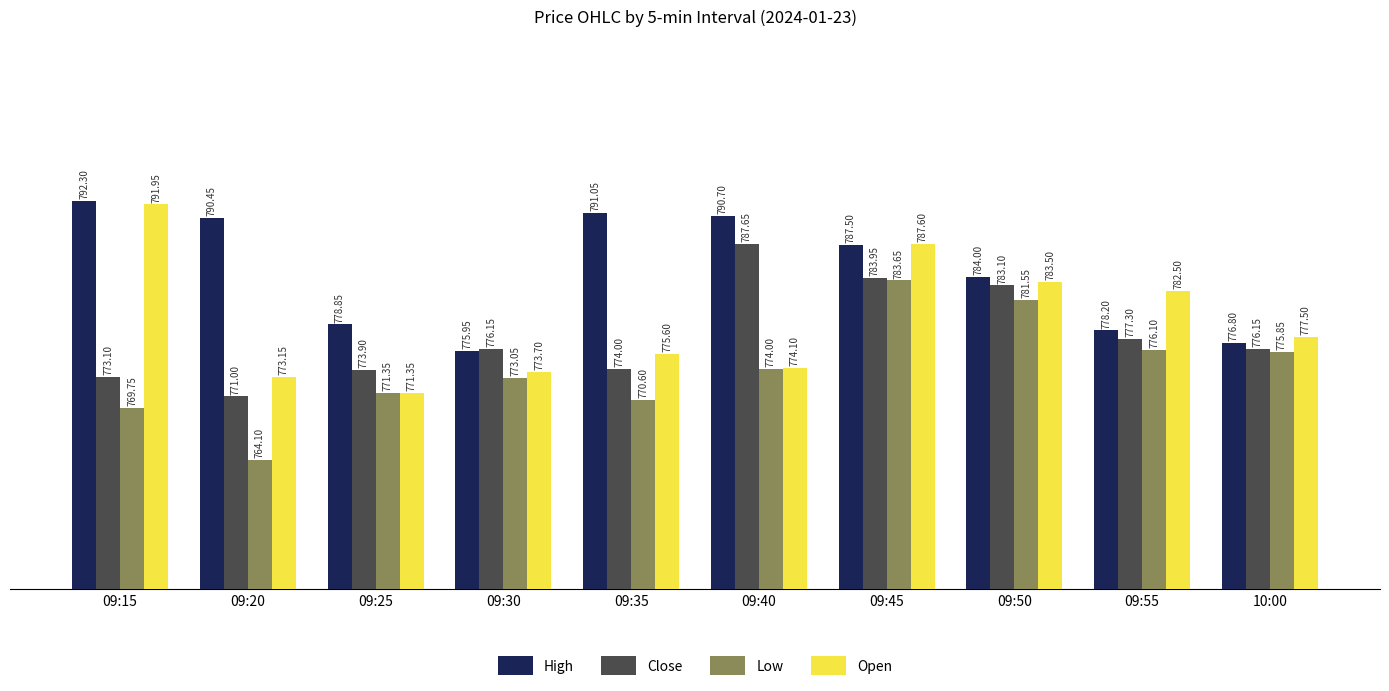

What are all the series names shown in the legend?

High, Close, Low, Open